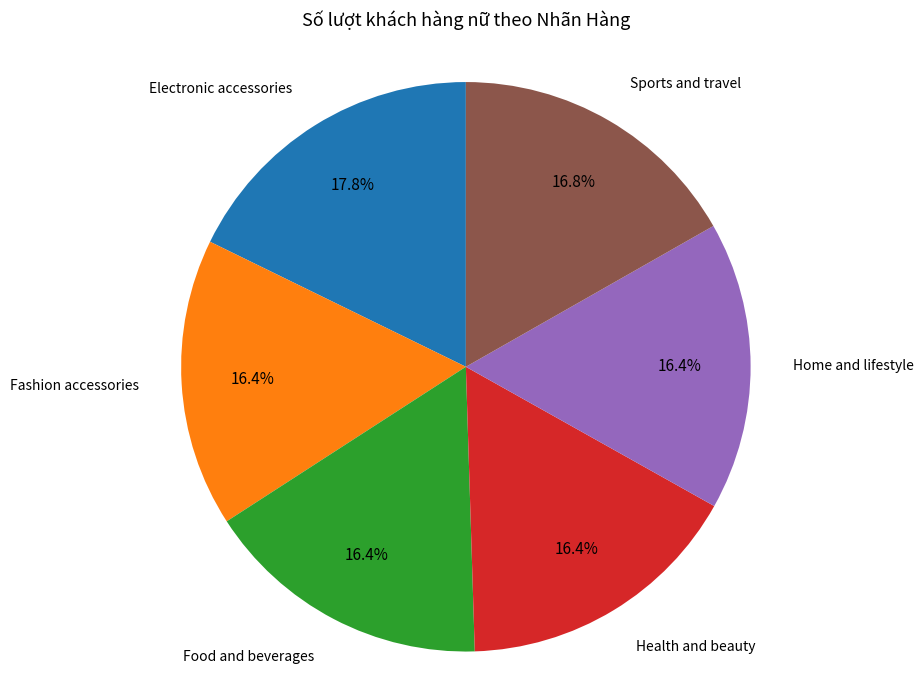

Does any single category account for the majority?

No